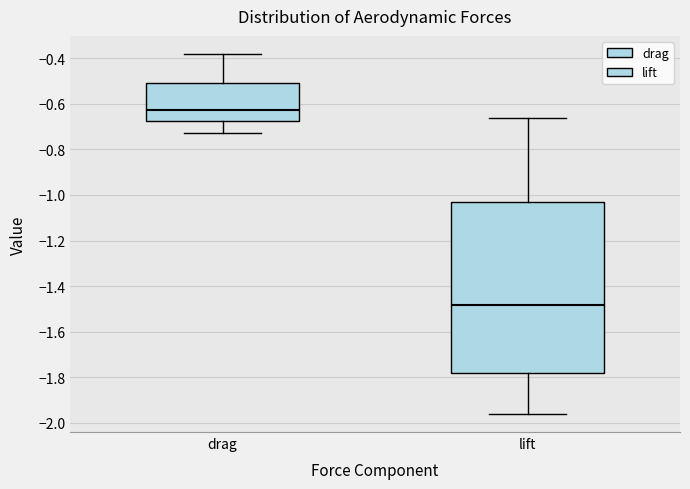

Where is the lower edge of the box for drag on the y-axis? The values are not printed on the chart, so give them approximately, as read against the axis.

-0.68